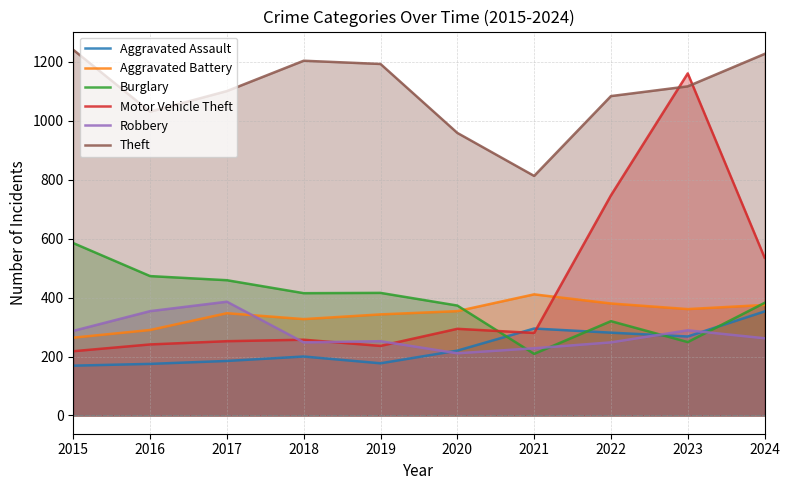

What is the difference between the highest and lowest values at 2015?

1072